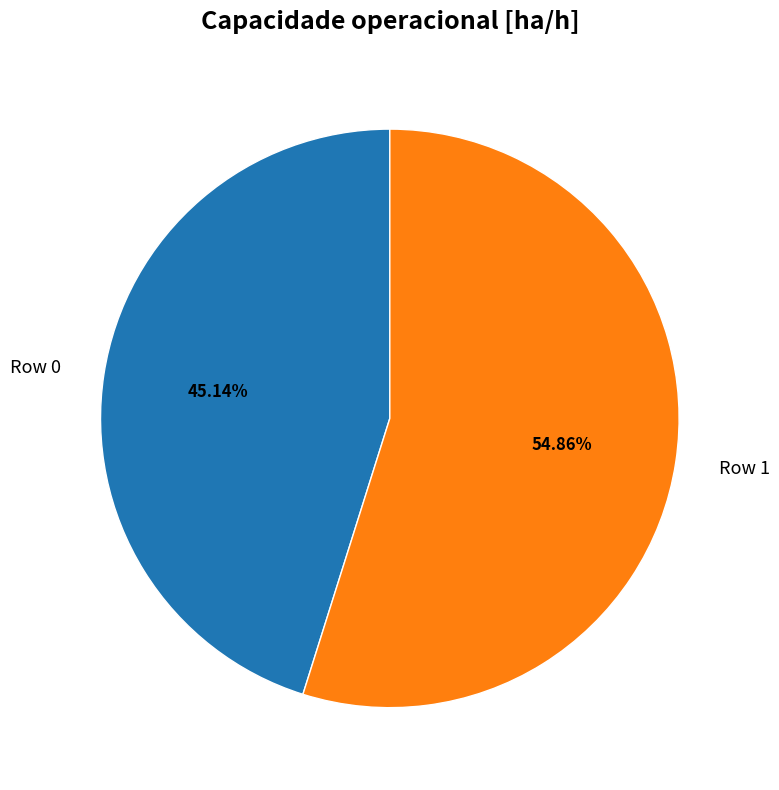

To the nearest percent, what is the difference between the Row 0 and Row 1 slice percentages?

10%